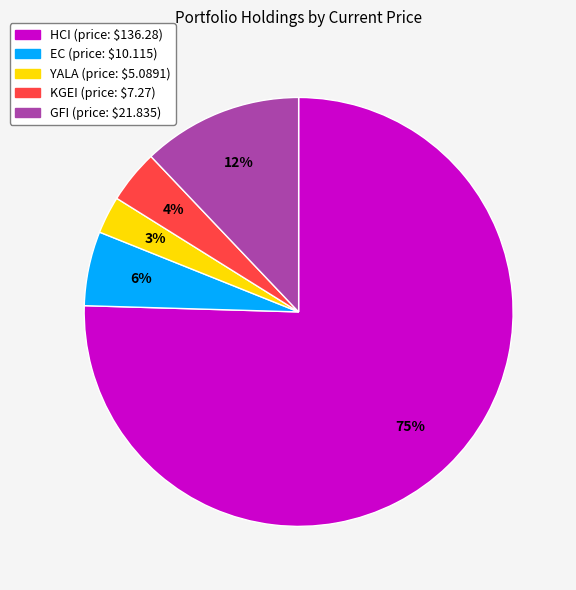

To the nearest percent, what portion does KGEI represent?

4%